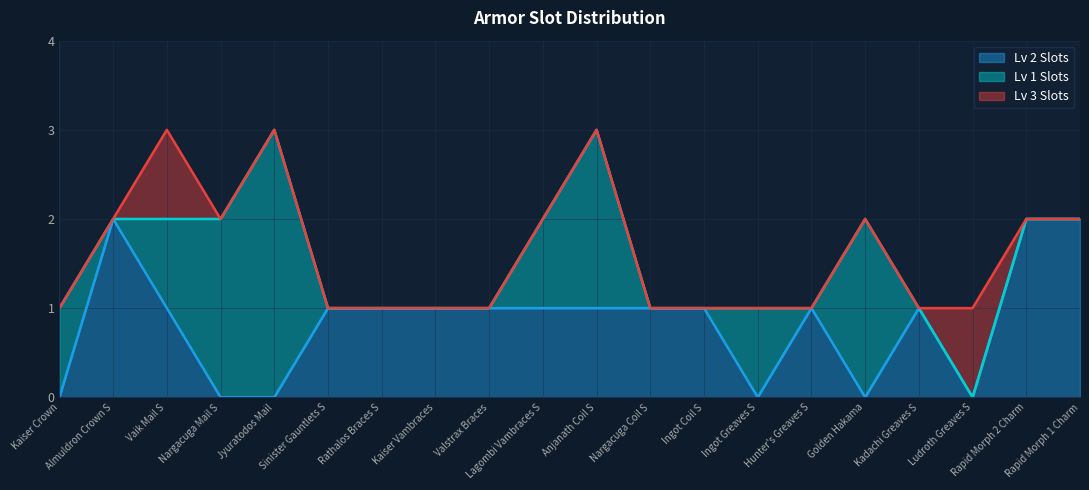

At which label does Lv 2 Slots first exceed 1?

Almuldron Crown S